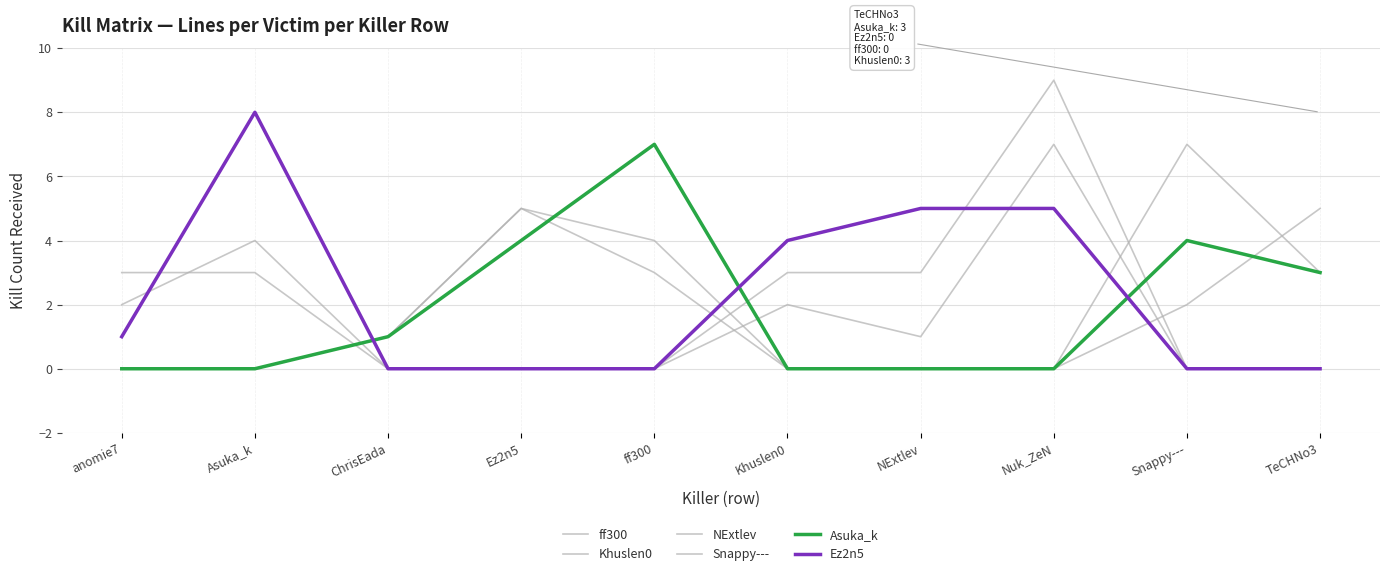

List the labels in order of ff300 value, smallest first.

ChrisEada, Ez2n5, ff300, Snappy---, TeCHNo3, NExtlev, Khuslen0, anomie7, Asuka_k, Nuk_ZeN